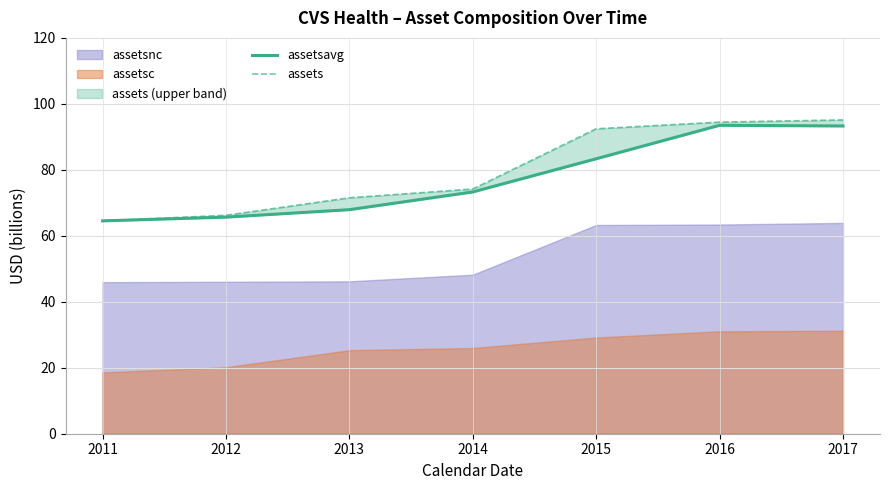

True or false: assets and assetsavg intersect in this chart.

False